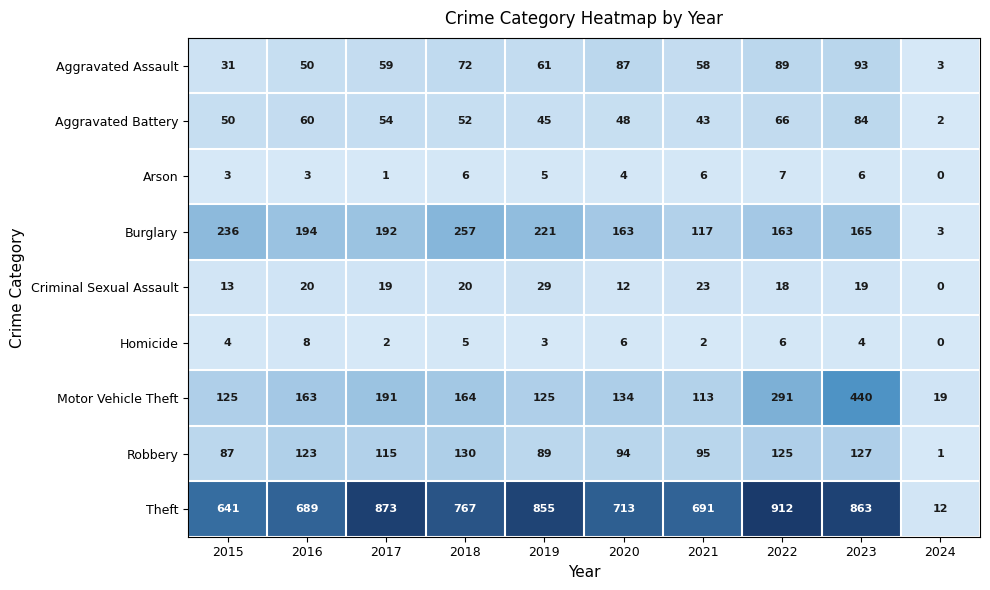

What is the sum of all Homicide values?

40